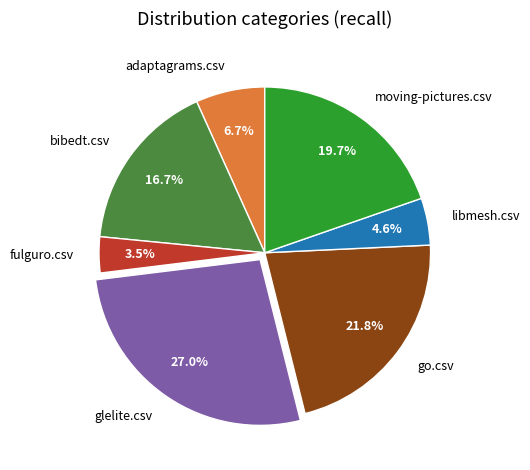

What percentage is the libmesh.csv slice, to the nearest percent?

5%